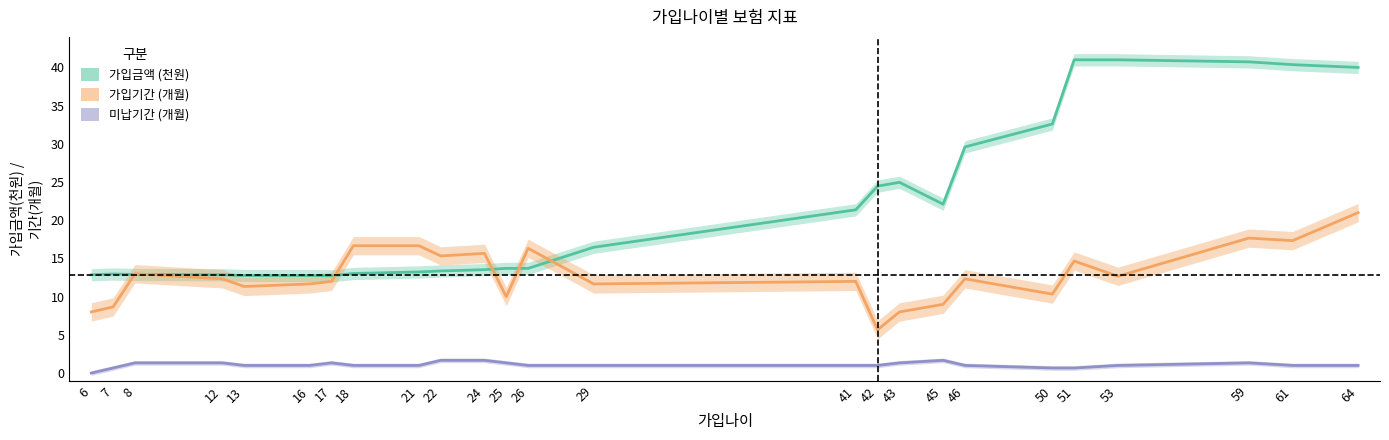

What is the average value of the 미납기간 (개월) series?

1.1